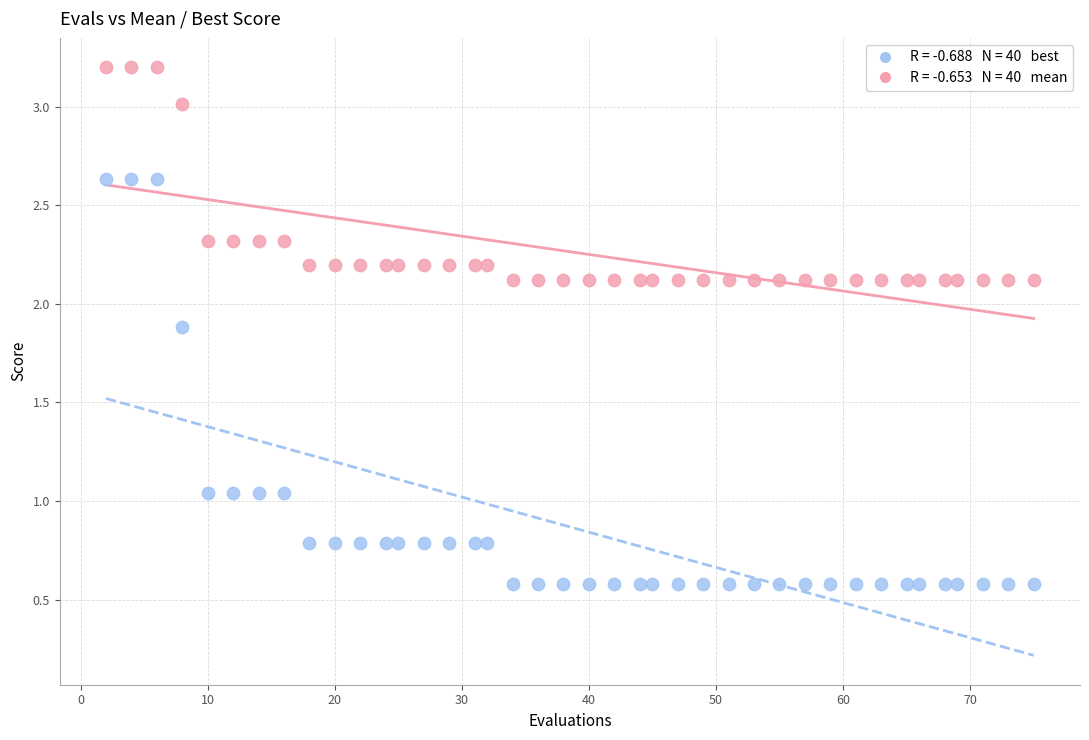

Across all data points, what is the range of X values (max minus min)?

73.0